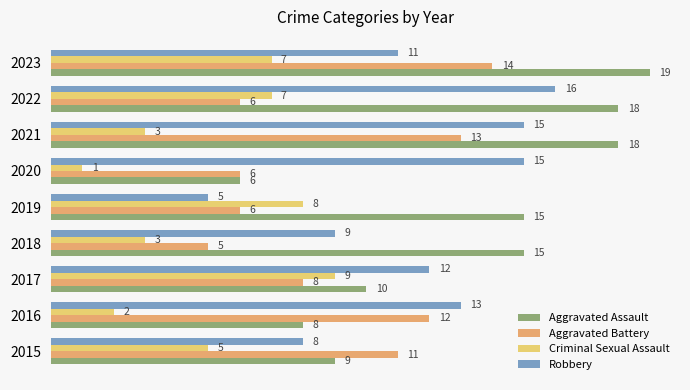

Which series has the widest spread of values?

Aggravated Assault